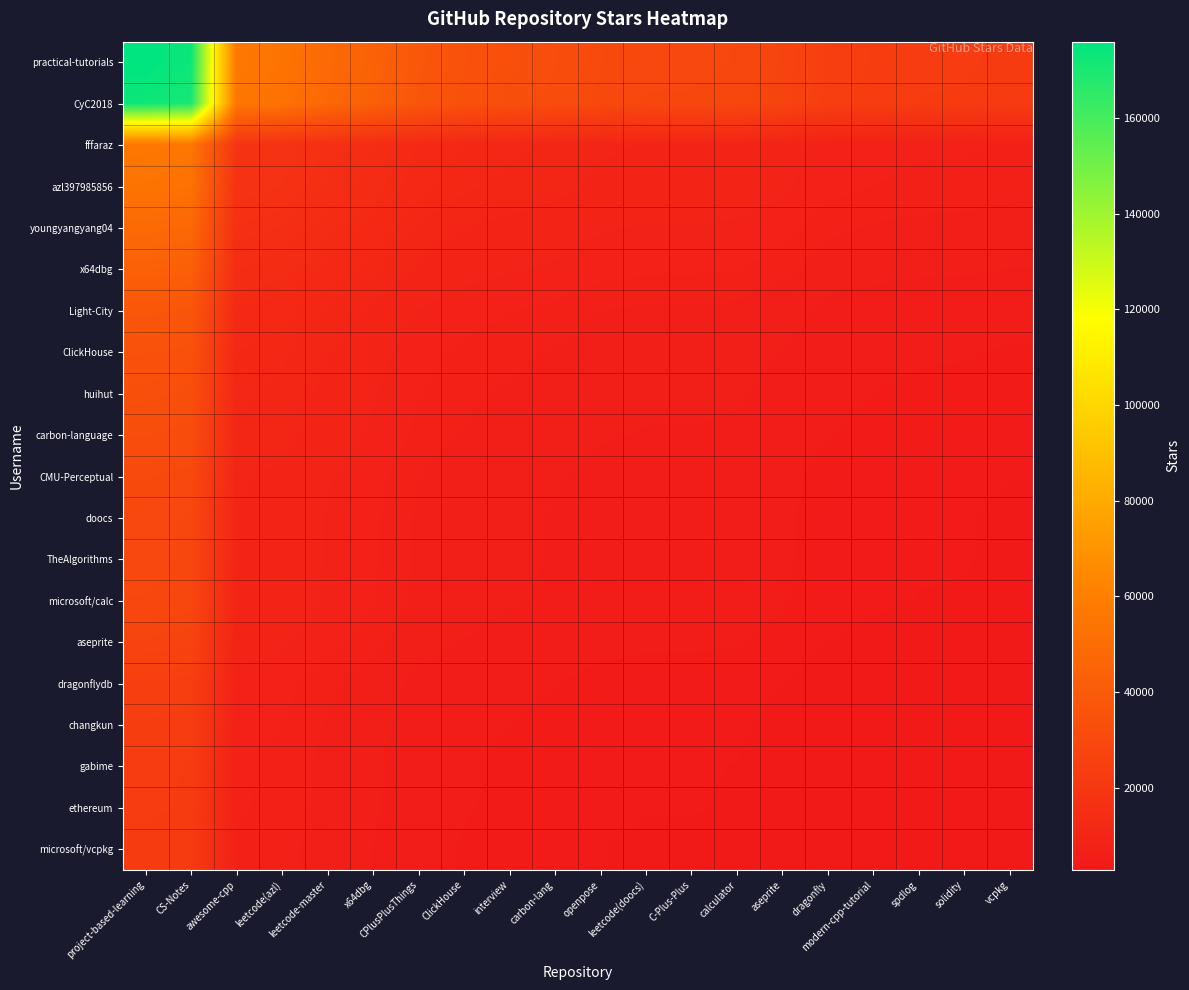

Reading left to right, transcribe all the data shown in this chart.

practical-tutorials: project-based-learning=176000.0	CS-Notes=173000.0	awesome-cpp=56500.0	leetcode(azl)=54000.0	leetcode-master=48300.0	x64dbg=43500.0	CPlusPlusThings=37800.0	ClickHouse=35000.0	interview=33500.0	carbon-lang=32299.0	openpose=30200.0	leetcode(doocs)=29500.0	C-Plus-Plus=29500.0	calculator=29100.0	aseprite=27300.0	dragonfly=24300.0	modern-cpp-tutorial=23300.0	spdlog=22700.0	solidity=22600.0	vcpkg=22000.0
CyC2018: project-based-learning=173000.0	CS-Notes=170051.1	awesome-cpp=55536.9	leetcode(azl)=53079.5	leetcode-master=47476.7	x64dbg=42758.5	CPlusPlusThings=37155.7	ClickHouse=34403.4	interview=32929.0	carbon-lang=31748.4	openpose=29685.2	leetcode(doocs)=28997.2	C-Plus-Plus=28997.2	calculator=28604.0	aseprite=26834.7	dragonfly=23885.8	modern-cpp-tutorial=22902.8	spdlog=22313.1	solidity=22214.8	vcpkg=21625.0
fffaraz: project-based-learning=56500.0	CS-Notes=55536.9	awesome-cpp=18137.8	leetcode(azl)=17335.2	leetcode-master=15505.4	x64dbg=13964.5	CPlusPlusThings=12134.7	ClickHouse=11235.8	interview=10754.3	carbon-lang=10368.7	openpose=9694.9	leetcode(doocs)=9470.2	C-Plus-Plus=9470.2	calculator=9341.8	aseprite=8763.9	dragonfly=7800.9	modern-cpp-tutorial=7479.8	spdlog=7287.2	solidity=7255.1	vcpkg=7062.5
azl397985856: project-based-learning=54000.0	CS-Notes=53079.5	awesome-cpp=17335.2	leetcode(azl)=16568.2	leetcode-master=14819.3	x64dbg=13346.6	CPlusPlusThings=11597.7	ClickHouse=10738.6	interview=10278.4	carbon-lang=9909.9	openpose=9265.9	leetcode(doocs)=9051.1	C-Plus-Plus=9051.1	calculator=8928.4	aseprite=8376.1	dragonfly=7455.7	modern-cpp-tutorial=7148.9	spdlog=6964.8	solidity=6934.1	vcpkg=6750.0
youngyangyang04: project-based-learning=48300.0	CS-Notes=47476.7	awesome-cpp=15505.4	leetcode(azl)=14819.3	leetcode-master=13255.1	x64dbg=11937.8	CPlusPlusThings=10373.5	ClickHouse=9605.1	interview=9193.5	carbon-lang=8863.9	openpose=8287.8	leetcode(doocs)=8095.7	C-Plus-Plus=8095.7	calculator=7986.0	aseprite=7492.0	dragonfly=6668.7	modern-cpp-tutorial=6394.3	spdlog=6229.6	solidity=6202.2	vcpkg=6037.5
x64dbg: project-based-learning=43500.0	CS-Notes=42758.5	awesome-cpp=13964.5	leetcode(azl)=13346.6	leetcode-master=11937.8	x64dbg=10751.4	CPlusPlusThings=9342.6	ClickHouse=8650.6	interview=8279.8	carbon-lang=7983.0	openpose=7464.2	leetcode(doocs)=7291.2	C-Plus-Plus=7291.2	calculator=7192.3	aseprite=6747.4	dragonfly=6006.0	modern-cpp-tutorial=5758.8	spdlog=5610.5	solidity=5585.8	vcpkg=5437.5
Light-City: project-based-learning=37800.0	CS-Notes=37155.7	awesome-cpp=12134.7	leetcode(azl)=11597.7	leetcode-master=10373.5	x64dbg=9342.6	CPlusPlusThings=8118.4	ClickHouse=7517.0	interview=7194.9	carbon-lang=6936.9	openpose=6486.1	leetcode(doocs)=6335.8	C-Plus-Plus=6335.8	calculator=6249.9	aseprite=5863.3	dragonfly=5219.0	modern-cpp-tutorial=5004.2	spdlog=4875.3	solidity=4853.9	vcpkg=4725.0
ClickHouse: project-based-learning=35000.0	CS-Notes=34403.4	awesome-cpp=11235.8	leetcode(azl)=10738.6	leetcode-master=9605.1	x64dbg=8650.6	CPlusPlusThings=7517.0	ClickHouse=6960.2	interview=6661.9	carbon-lang=6423.1	openpose=6005.7	leetcode(doocs)=5866.5	C-Plus-Plus=5866.5	calculator=5786.9	aseprite=5429.0	dragonfly=4832.4	modern-cpp-tutorial=4633.5	spdlog=4514.2	solidity=4494.3	vcpkg=4375.0
huihut: project-based-learning=33500.0	CS-Notes=32929.0	awesome-cpp=10754.3	leetcode(azl)=10278.4	leetcode-master=9193.5	x64dbg=8279.8	CPlusPlusThings=7194.9	ClickHouse=6661.9	interview=6376.4	carbon-lang=6147.8	openpose=5748.3	leetcode(doocs)=5615.1	C-Plus-Plus=5615.1	calculator=5538.9	aseprite=5196.3	dragonfly=4625.3	modern-cpp-tutorial=4434.9	spdlog=4320.7	solidity=4301.7	vcpkg=4187.5
carbon-language: project-based-learning=32299.0	CS-Notes=31748.4	awesome-cpp=10368.7	leetcode(azl)=9909.9	leetcode-master=8863.9	x64dbg=7983.0	CPlusPlusThings=6936.9	ClickHouse=6423.1	interview=6147.8	carbon-lang=5927.4	openpose=5542.2	leetcode(doocs)=5413.8	C-Plus-Plus=5413.8	calculator=5340.3	aseprite=5010.0	dragonfly=4459.5	modern-cpp-tutorial=4275.9	spdlog=4165.8	solidity=4147.5	vcpkg=4037.4
CMU-Perceptual: project-based-learning=30200.0	CS-Notes=29685.2	awesome-cpp=9694.9	leetcode(azl)=9265.9	leetcode-master=8287.8	x64dbg=7464.2	CPlusPlusThings=6486.1	ClickHouse=6005.7	interview=5748.3	carbon-lang=5542.2	openpose=5182.0	leetcode(doocs)=5061.9	C-Plus-Plus=5061.9	calculator=4993.3	aseprite=4684.4	dragonfly=4169.7	modern-cpp-tutorial=3998.1	spdlog=3895.1	solidity=3878.0	vcpkg=3775.0
doocs: project-based-learning=29500.0	CS-Notes=28997.2	awesome-cpp=9470.2	leetcode(azl)=9051.1	leetcode-master=8095.7	x64dbg=7291.2	CPlusPlusThings=6335.8	ClickHouse=5866.5	interview=5615.1	carbon-lang=5413.8	openpose=5061.9	leetcode(doocs)=4944.6	C-Plus-Plus=4944.6	calculator=4877.6	aseprite=4575.9	dragonfly=4073.0	modern-cpp-tutorial=3905.4	spdlog=3804.8	solidity=3788.1	vcpkg=3687.5
TheAlgorithms: project-based-learning=29500.0	CS-Notes=28997.2	awesome-cpp=9470.2	leetcode(azl)=9051.1	leetcode-master=8095.7	x64dbg=7291.2	CPlusPlusThings=6335.8	ClickHouse=5866.5	interview=5615.1	carbon-lang=5413.8	openpose=5061.9	leetcode(doocs)=4944.6	C-Plus-Plus=4944.6	calculator=4877.6	aseprite=4575.9	dragonfly=4073.0	modern-cpp-tutorial=3905.4	spdlog=3804.8	solidity=3788.1	vcpkg=3687.5
microsoft/calc: project-based-learning=29100.0	CS-Notes=28604.0	awesome-cpp=9341.8	leetcode(azl)=8928.4	leetcode-master=7986.0	x64dbg=7192.3	CPlusPlusThings=6249.9	ClickHouse=5786.9	interview=5538.9	carbon-lang=5340.3	openpose=4993.3	leetcode(doocs)=4877.6	C-Plus-Plus=4877.6	calculator=4811.4	aseprite=4513.8	dragonfly=4017.8	modern-cpp-tutorial=3852.4	spdlog=3753.2	solidity=3736.7	vcpkg=3637.5
aseprite: project-based-learning=27300.0	CS-Notes=26834.7	awesome-cpp=8763.9	leetcode(azl)=8376.1	leetcode-master=7492.0	x64dbg=6747.4	CPlusPlusThings=5863.3	ClickHouse=5429.0	interview=5196.3	carbon-lang=5010.0	openpose=4684.4	leetcode(doocs)=4575.9	C-Plus-Plus=4575.9	calculator=4513.8	aseprite=4234.6	dragonfly=3769.3	modern-cpp-tutorial=3614.1	spdlog=3521.1	solidity=3505.6	vcpkg=3412.5
dragonflydb: project-based-learning=24300.0	CS-Notes=23885.8	awesome-cpp=7800.9	leetcode(azl)=7455.7	leetcode-master=6668.7	x64dbg=6006.0	CPlusPlusThings=5219.0	ClickHouse=4832.4	interview=4625.3	carbon-lang=4459.5	openpose=4169.7	leetcode(doocs)=4073.0	C-Plus-Plus=4073.0	calculator=4017.8	aseprite=3769.3	dragonfly=3355.1	modern-cpp-tutorial=3217.0	spdlog=3134.1	solidity=3120.3	vcpkg=3037.5
changkun: project-based-learning=23300.0	CS-Notes=22902.8	awesome-cpp=7479.8	leetcode(azl)=7148.9	leetcode-master=6394.3	x64dbg=5758.8	CPlusPlusThings=5004.2	ClickHouse=4633.5	interview=4434.9	carbon-lang=4275.9	openpose=3998.1	leetcode(doocs)=3905.4	C-Plus-Plus=3905.4	calculator=3852.4	aseprite=3614.1	dragonfly=3217.0	modern-cpp-tutorial=3084.6	spdlog=3005.2	solidity=2991.9	vcpkg=2912.5
gabime: project-based-learning=22700.0	CS-Notes=22313.1	awesome-cpp=7287.2	leetcode(azl)=6964.8	leetcode-master=6229.6	x64dbg=5610.5	CPlusPlusThings=4875.3	ClickHouse=4514.2	interview=4320.7	carbon-lang=4165.8	openpose=3895.1	leetcode(doocs)=3804.8	C-Plus-Plus=3804.8	calculator=3753.2	aseprite=3521.1	dragonfly=3134.1	modern-cpp-tutorial=3005.2	spdlog=2927.8	solidity=2914.9	vcpkg=2837.5
ethereum: project-based-learning=22600.0	CS-Notes=22214.8	awesome-cpp=7255.1	leetcode(azl)=6934.1	leetcode-master=6202.2	x64dbg=5585.8	CPlusPlusThings=4853.9	ClickHouse=4494.3	interview=4301.7	carbon-lang=4147.5	openpose=3878.0	leetcode(doocs)=3788.1	C-Plus-Plus=3788.1	calculator=3736.7	aseprite=3505.6	dragonfly=3120.3	modern-cpp-tutorial=2991.9	spdlog=2914.9	solidity=2902.0	vcpkg=2825.0
microsoft/vcpkg: project-based-learning=22000.0	CS-Notes=21625.0	awesome-cpp=7062.5	leetcode(azl)=6750.0	leetcode-master=6037.5	x64dbg=5437.5	CPlusPlusThings=4725.0	ClickHouse=4375.0	interview=4187.5	carbon-lang=4037.4	openpose=3775.0	leetcode(doocs)=3687.5	C-Plus-Plus=3687.5	calculator=3637.5	aseprite=3412.5	dragonfly=3037.5	modern-cpp-tutorial=2912.5	spdlog=2837.5	solidity=2825.0	vcpkg=2750.0